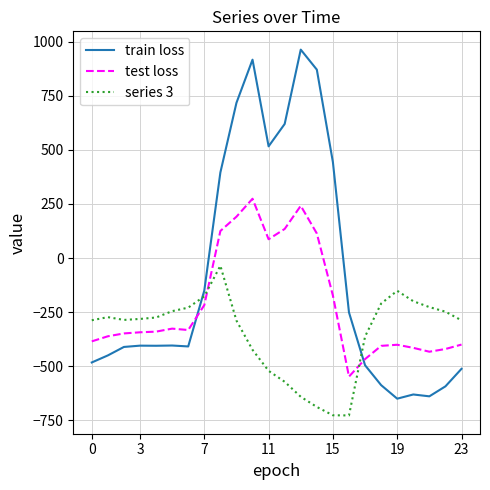

List the series in order of their peak value, lowest first.

series 3, test loss, train loss